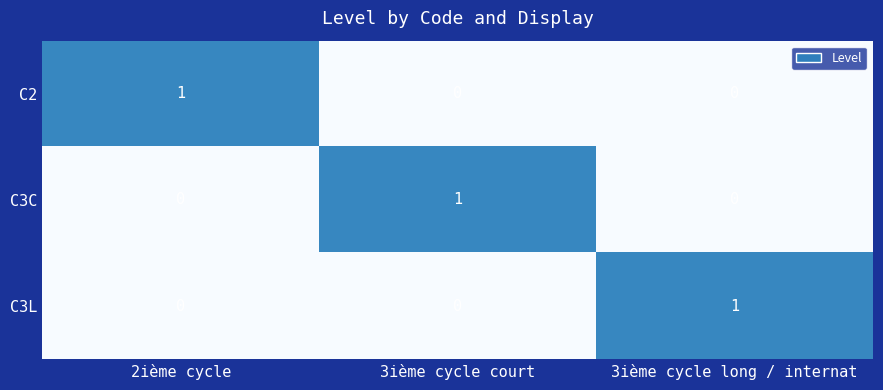

The C2 series shows -1 at 3ième cycle court. True or false?

False